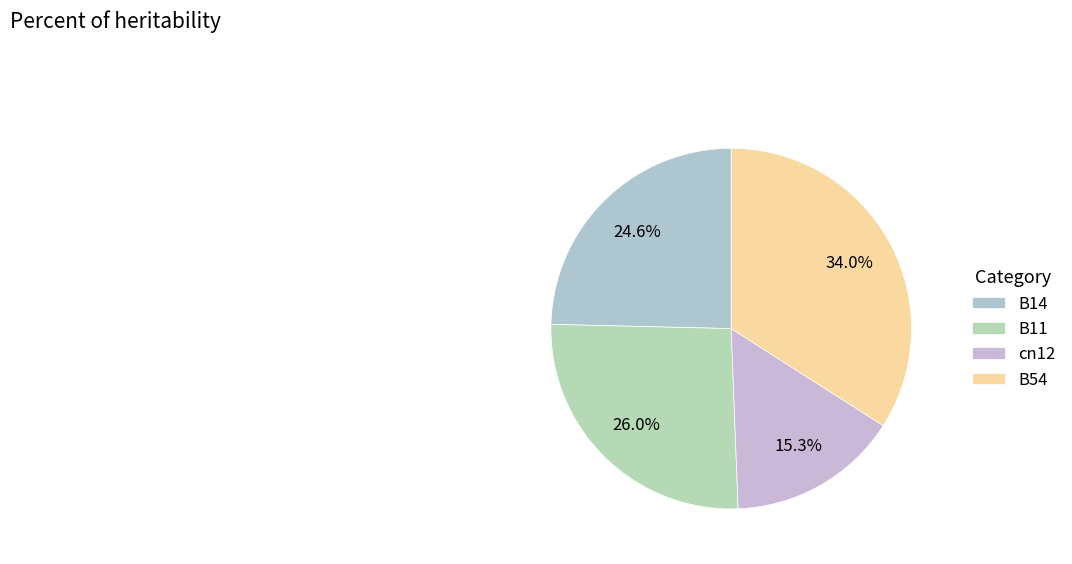

To the nearest percent, what is the difference between the largest and smallest slice percentages?

19%